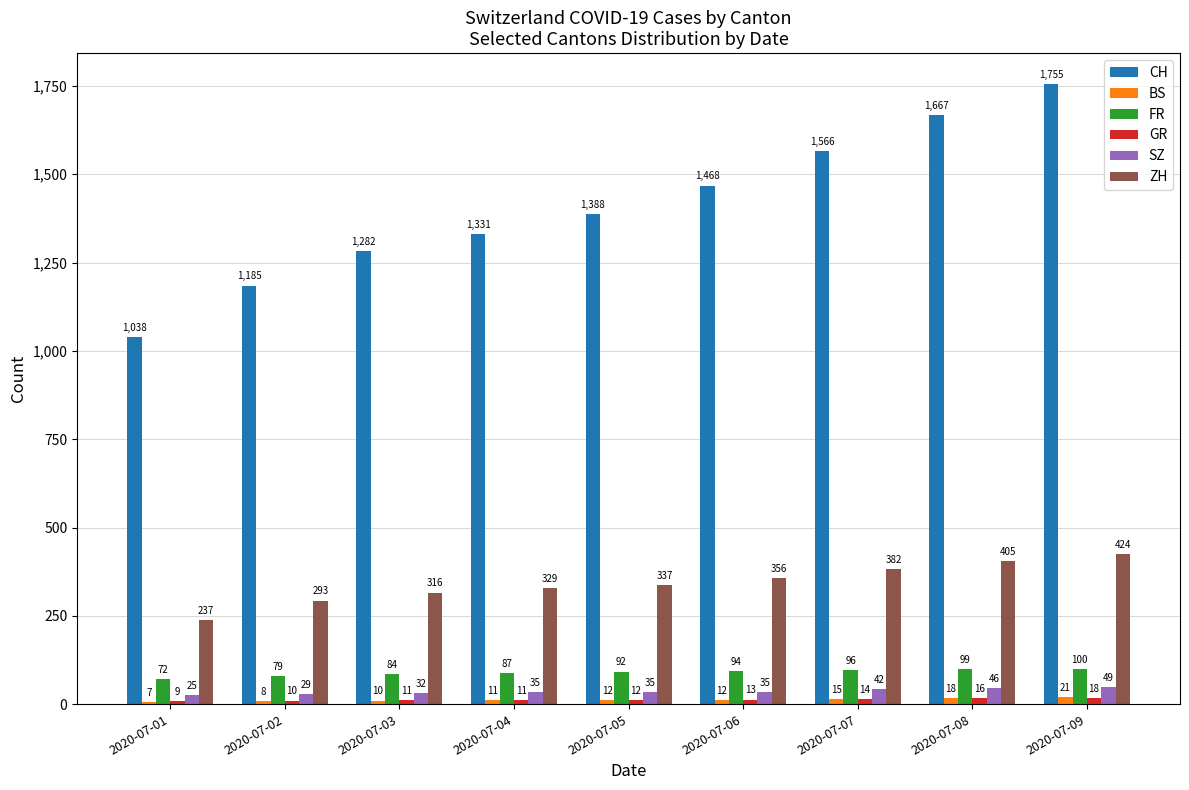

At which label does SZ reach its peak?

2020-07-09